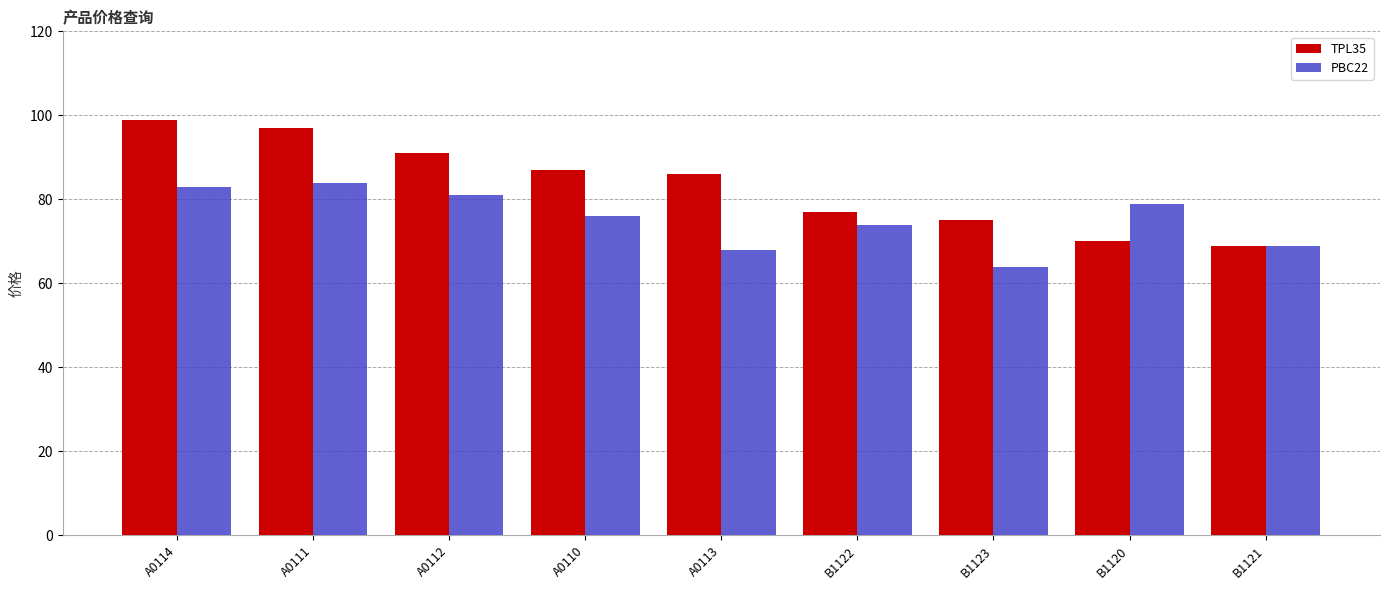

Rank the series by their average value, from lowest to highest.

PBC22, TPL35